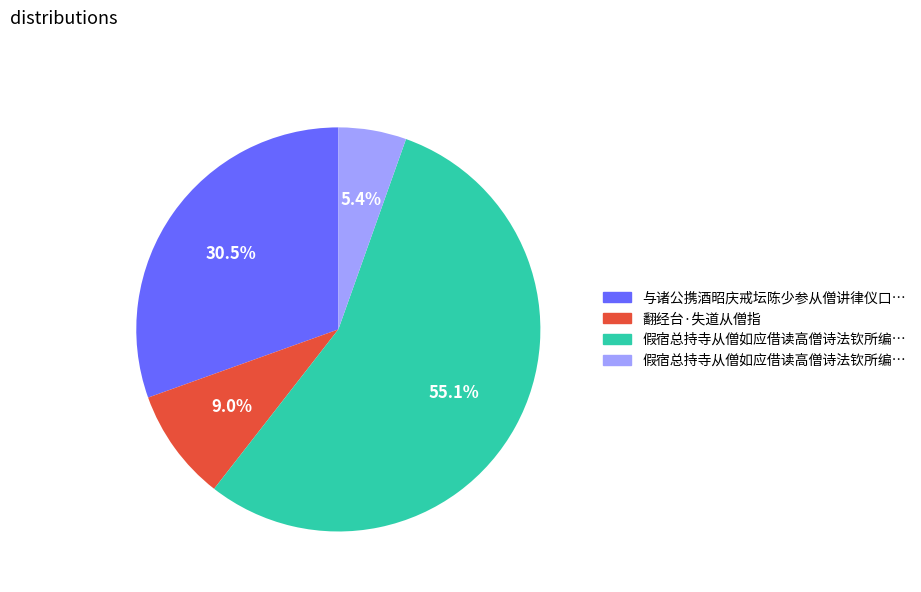

Is there a majority slice in this chart?

Yes